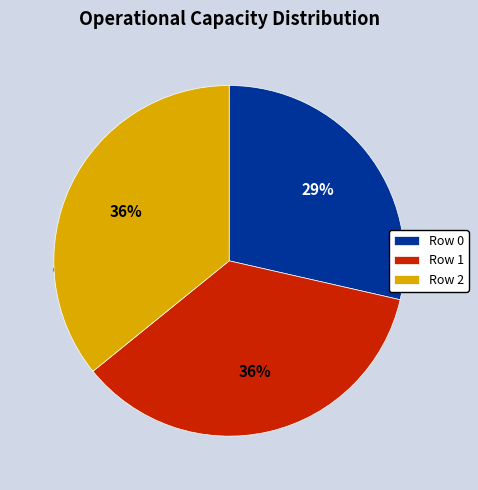

To the nearest percent, what portion does Row 2 represent?

36%